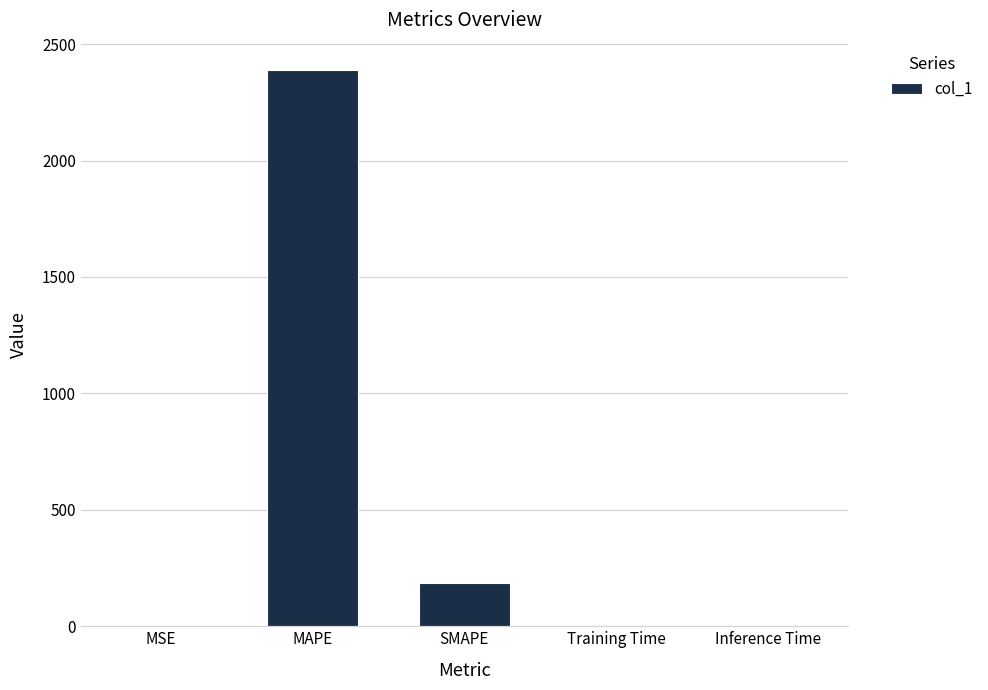

The chart shows a value of 2386.9 at MAPE. True or false?

True